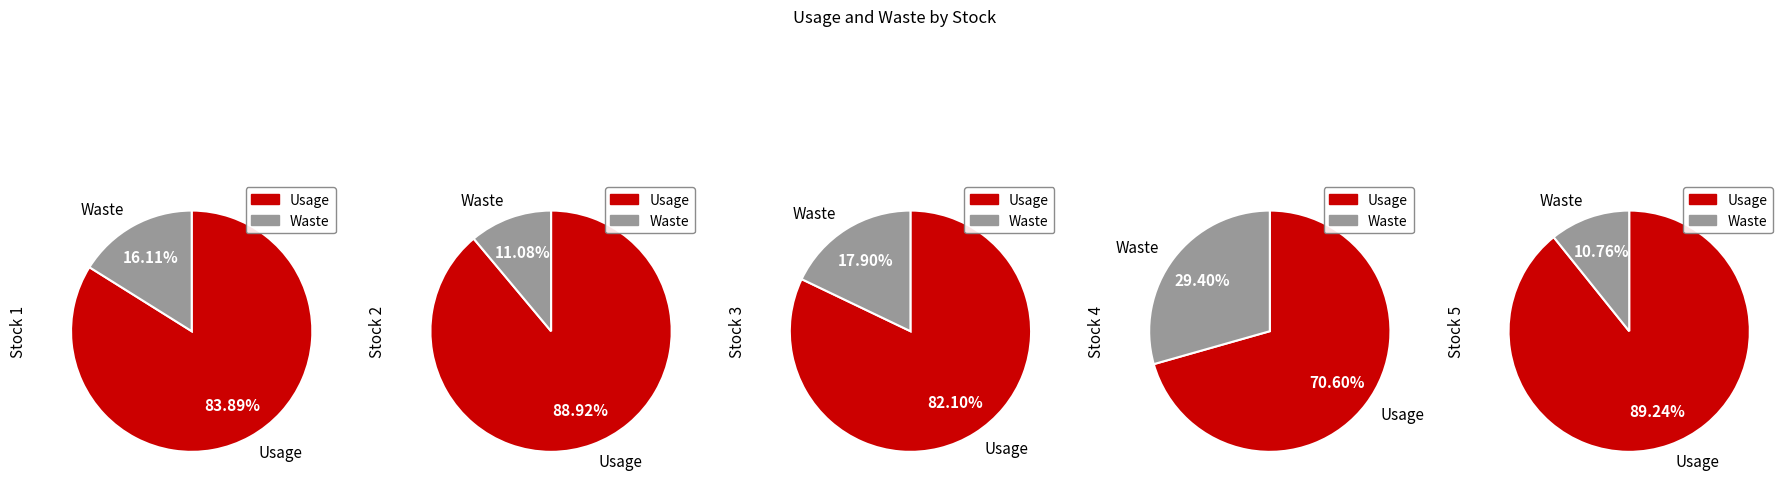

What is the difference between the highest and lowest values at Stock 2?

77.8